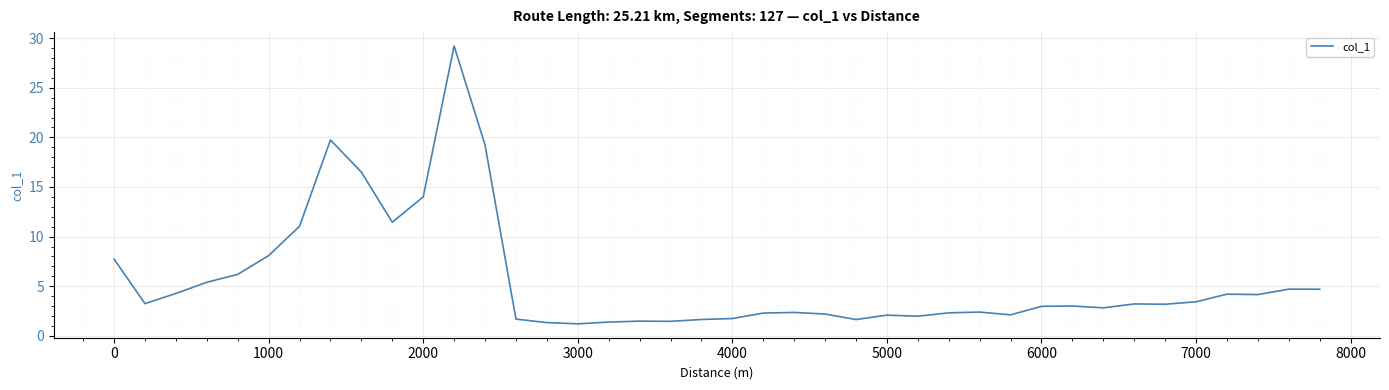

What is the maximum value shown in the chart?

29.2